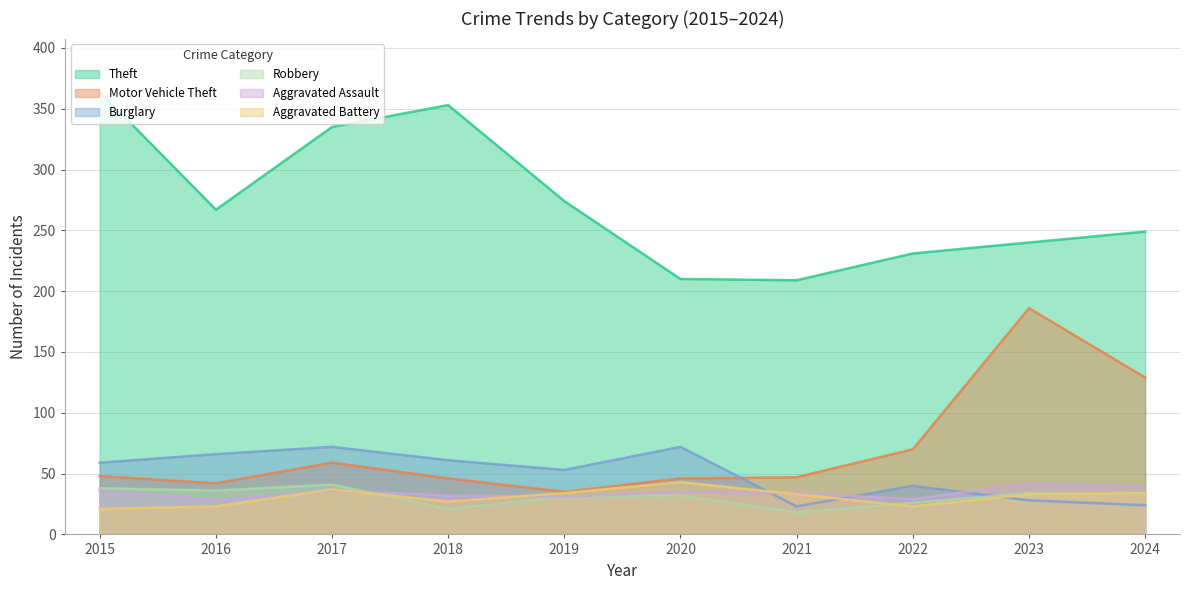

Count the number of categories in the chart.

10